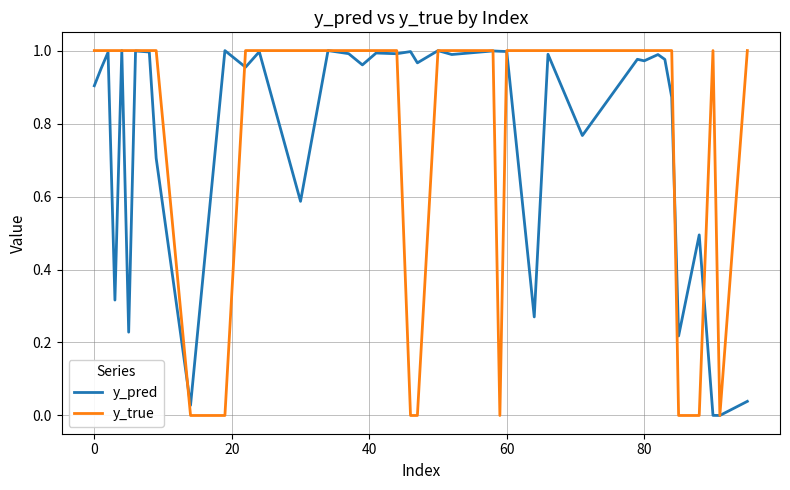

Which series has the largest range (max minus min)?

y_true